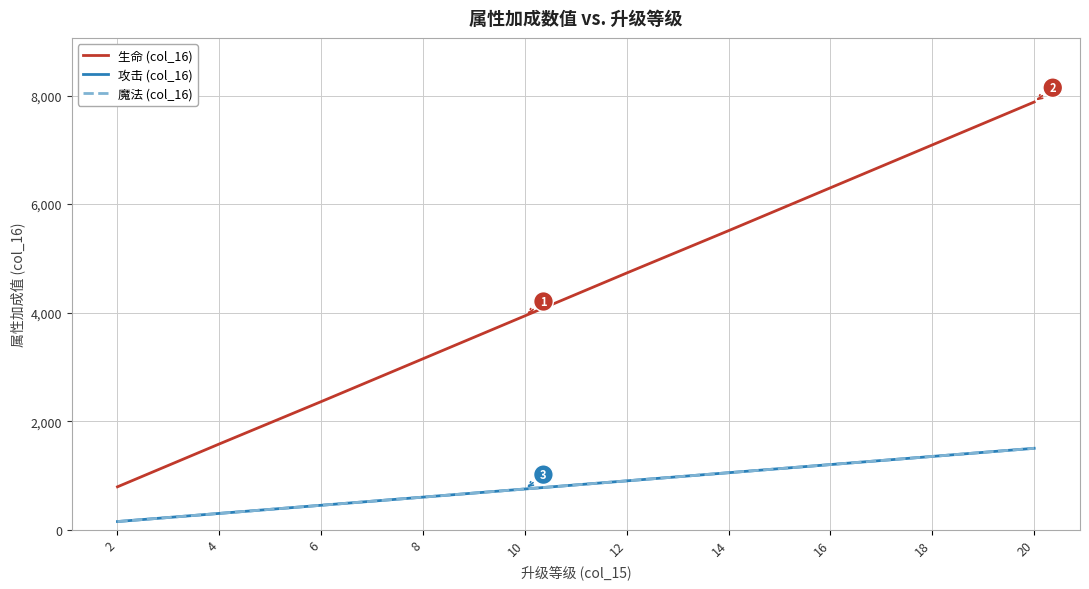

What is the difference between the second highest and second lowest values in the 魔法 (col_16) series?

1050